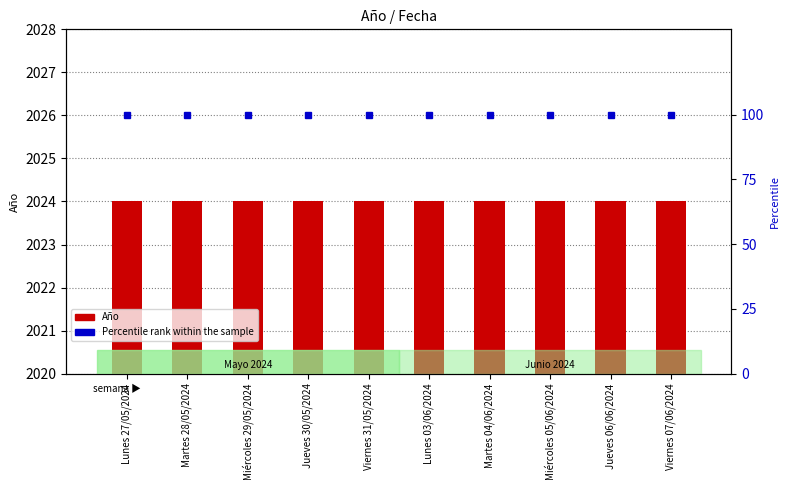

Reading left to right, what are all the values shown in this chart?

Año: Lunes 27/05/2024=2024	Martes 28/05/2024=2024	Miércoles 29/05/2024=2024	Jueves 30/05/2024=2024	Viernes 31/05/2024=2024	Lunes 03/06/2024=2024	Martes 04/06/2024=2024	Miércoles 05/06/2024=2024	Jueves 06/06/2024=2024	Viernes 07/06/2024=2024
Percentile rank: Lunes 27/05/2024=100	Martes 28/05/2024=100	Miércoles 29/05/2024=100	Jueves 30/05/2024=100	Viernes 31/05/2024=100	Lunes 03/06/2024=100	Martes 04/06/2024=100	Miércoles 05/06/2024=100	Jueves 06/06/2024=100	Viernes 07/06/2024=100